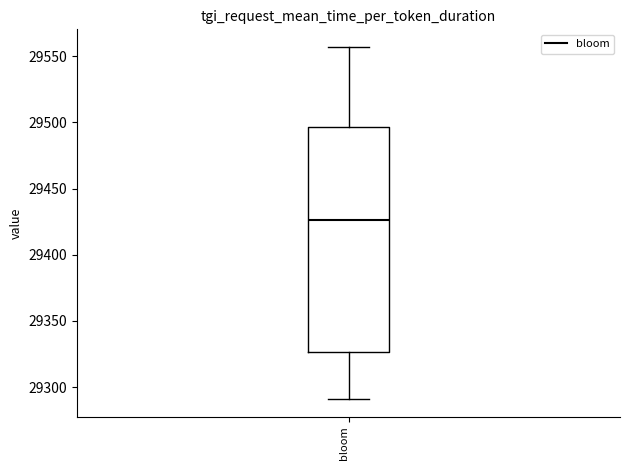

Where is the upper edge of the box for bloom on the y-axis? The values are not printed on the chart, so give them approximately, as read against the axis.

29495